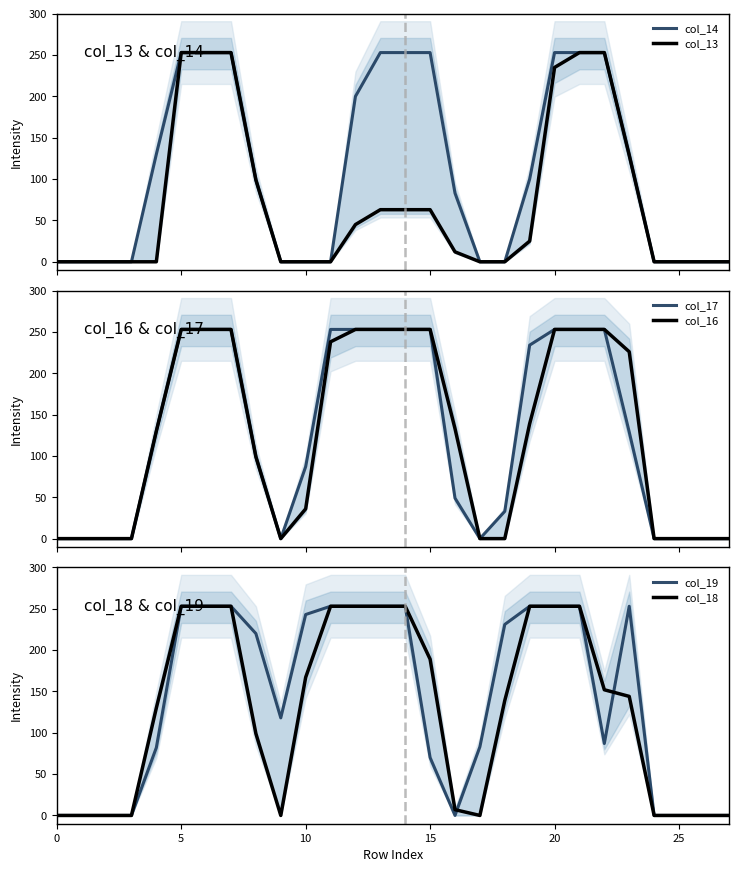

Which has a higher value, 21 or 19?

21